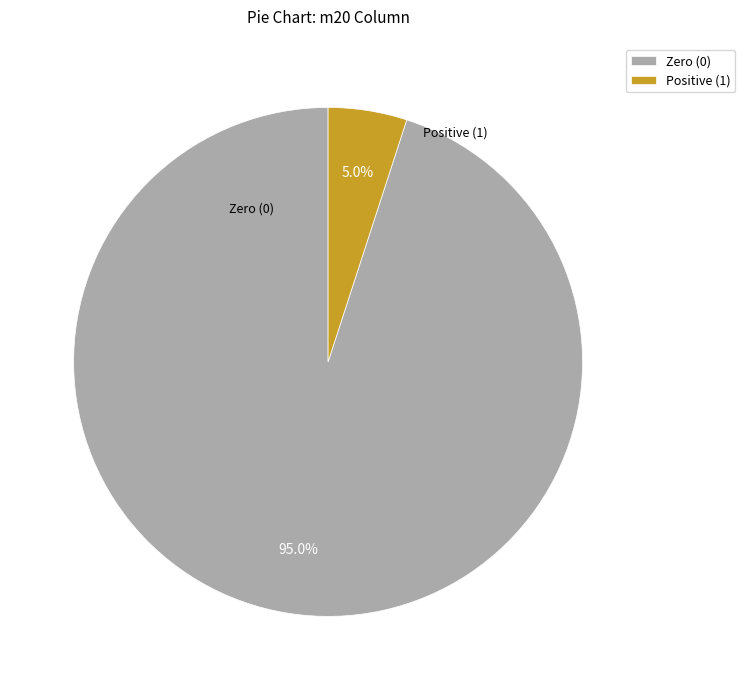

Does any single category account for the majority?

Yes